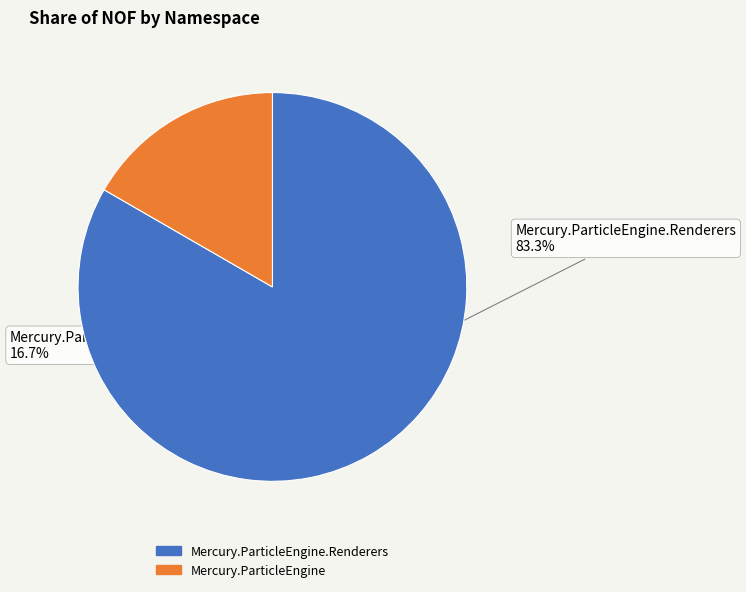

To the nearest percent, what percentage of the pie is Mercury.ParticleEngine.Renderers?

83%